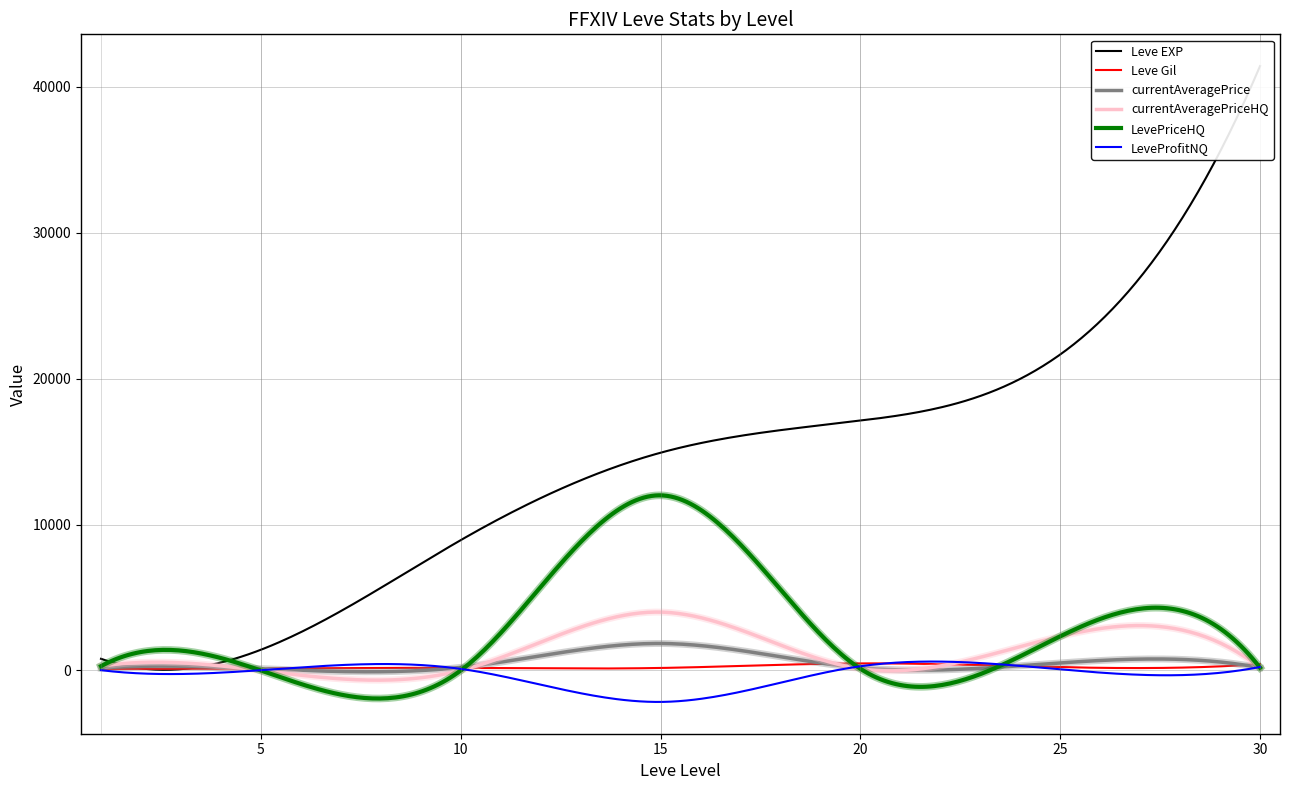

List the labels in order of currentAveragePrice value, smallest first.

5, 1, 20, 30, 10, 25, 15